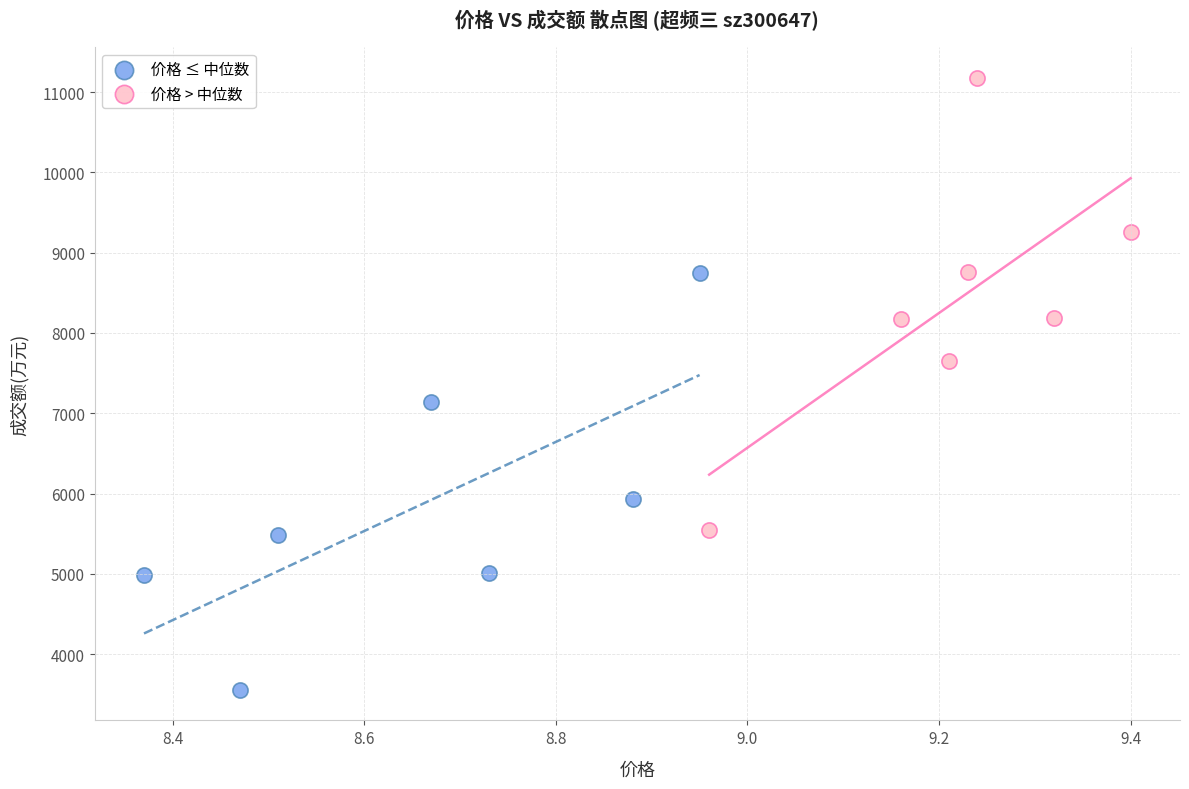

Which series contains the lowest Y value?

价格 ≤ 中位数